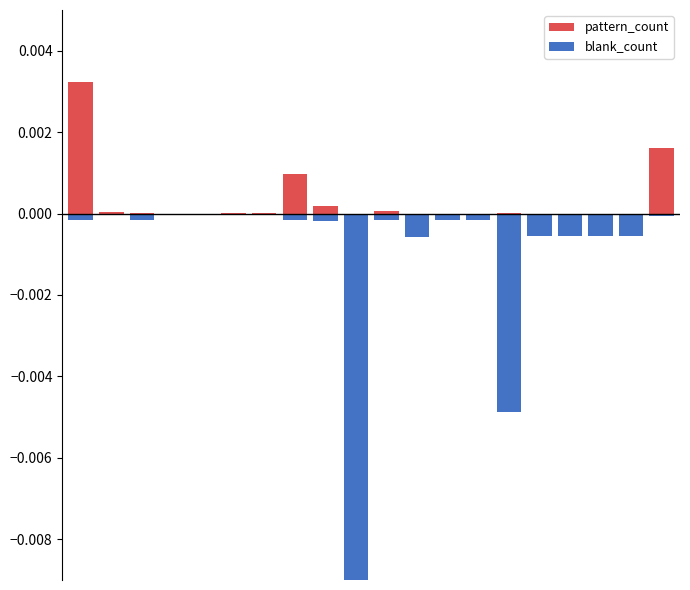

Between 6 and 13, which series saw the biggest shift?

blank_count